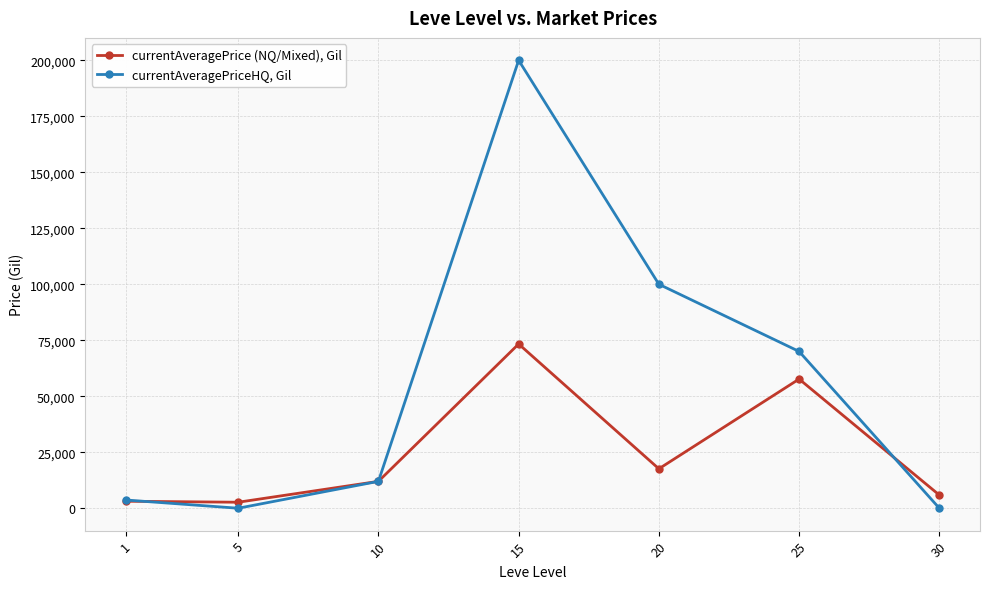

Is it true that currentAveragePriceHQ, Gil equals 0.0 at 5?

True